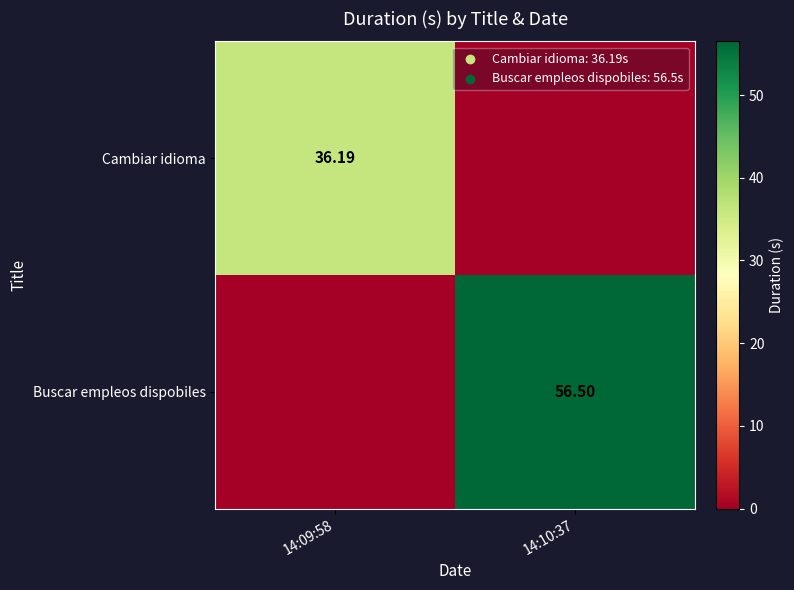

True or false: Cambiar idioma has a value of 18.4 at 14:09:58.

False